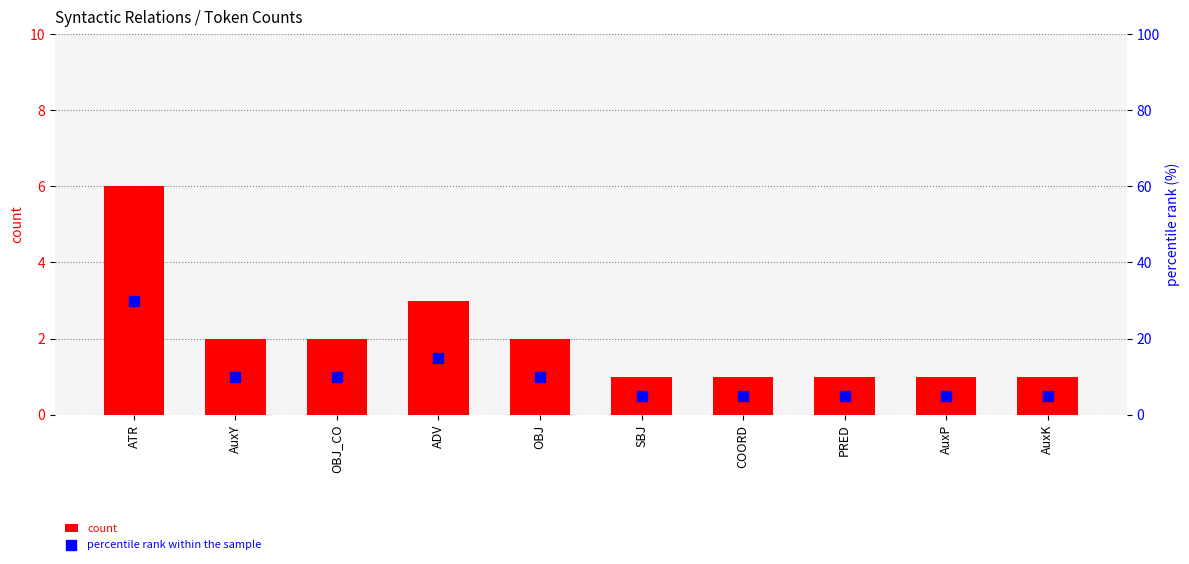

Which series has the largest Y range (max minus min)?

percentile rank within the sample